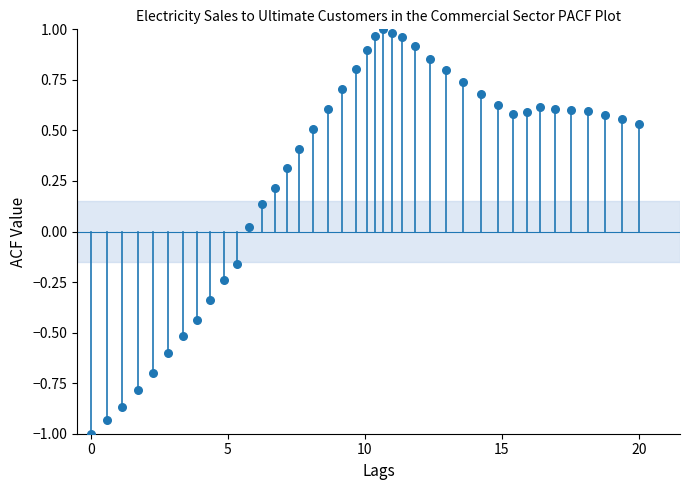

What is the range of X values (max minus min)?

20.0